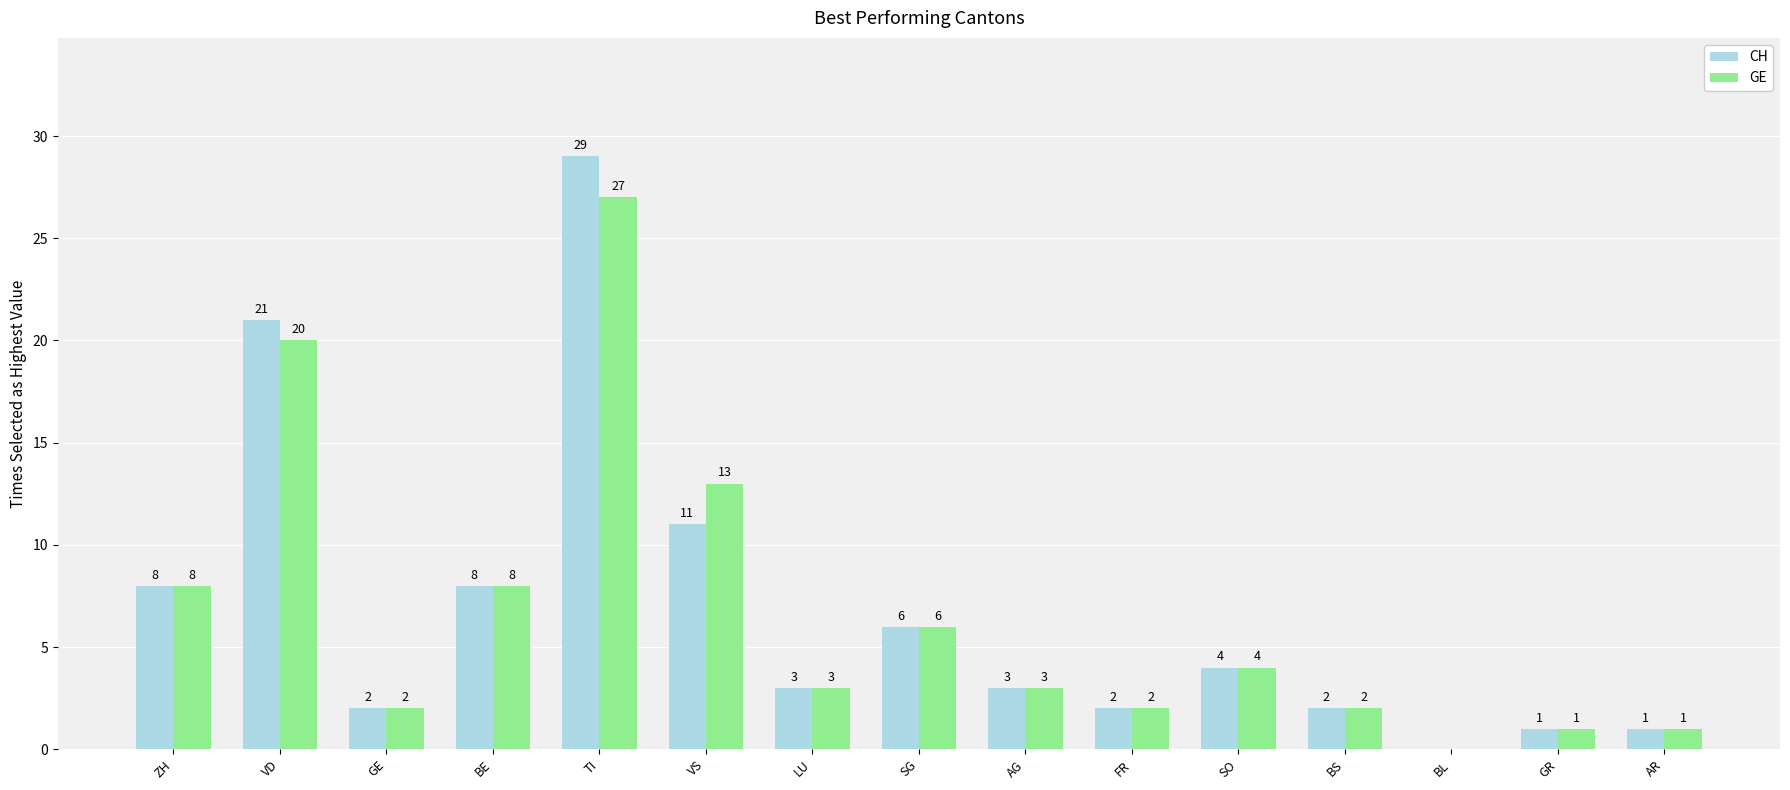

What is the sum of all CH values?

101